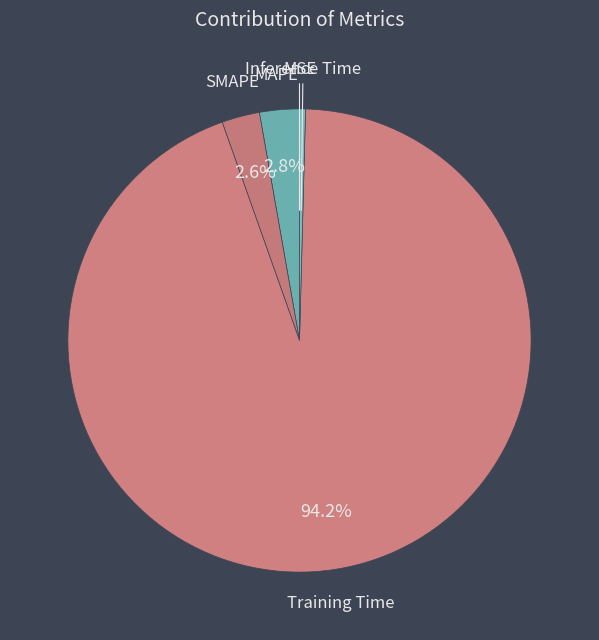

Is Training Time the majority of the pie?

Yes